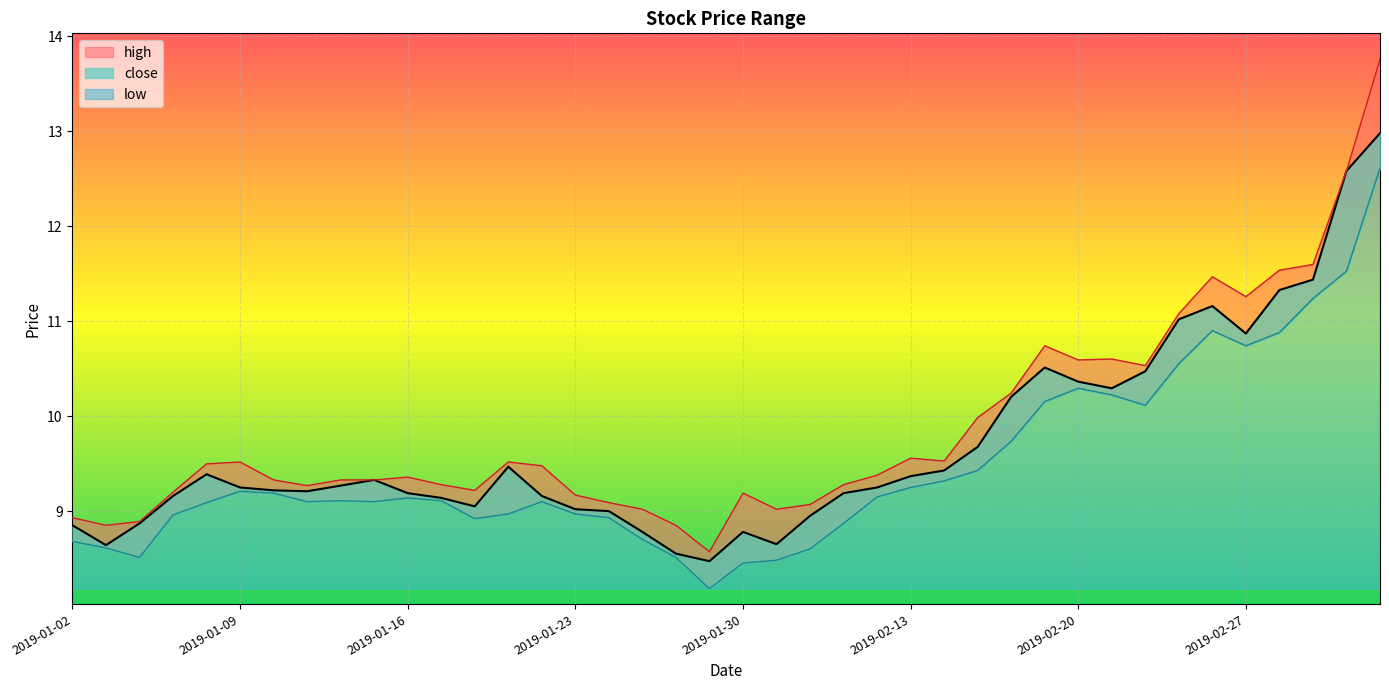

What is the label of the 1st point from the left?

2019-01-02